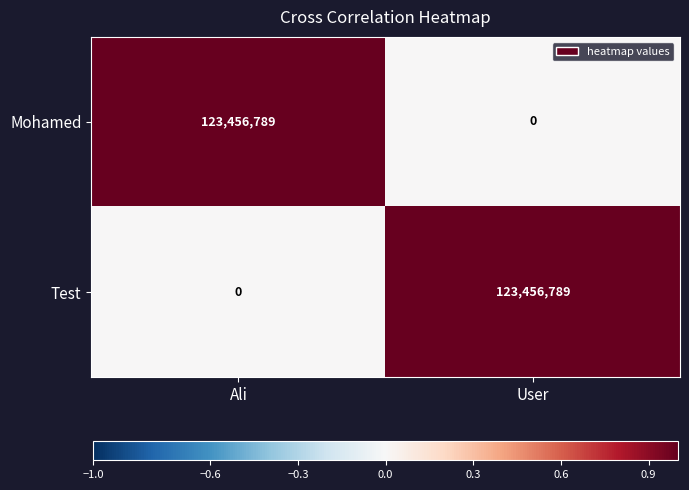

What is the total value across all series at User?

123456789